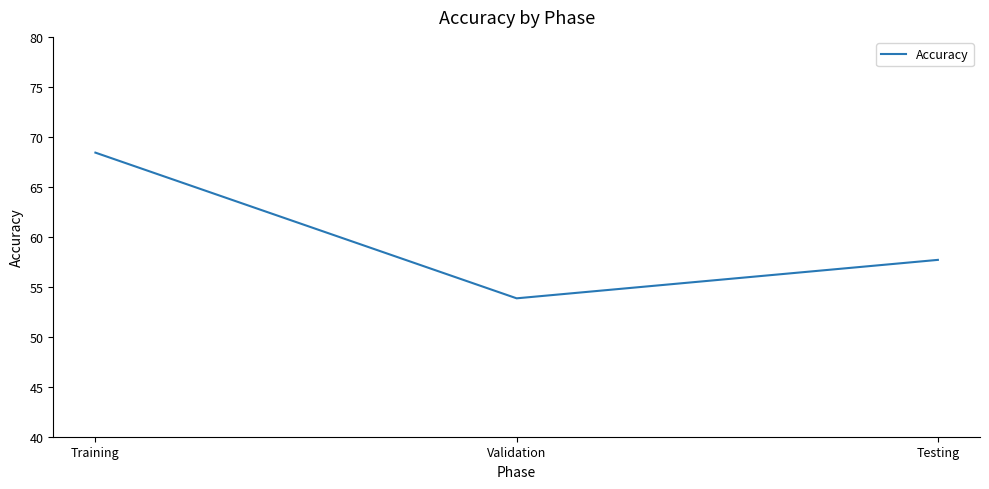

What is the minimum value shown in the chart?

53.8